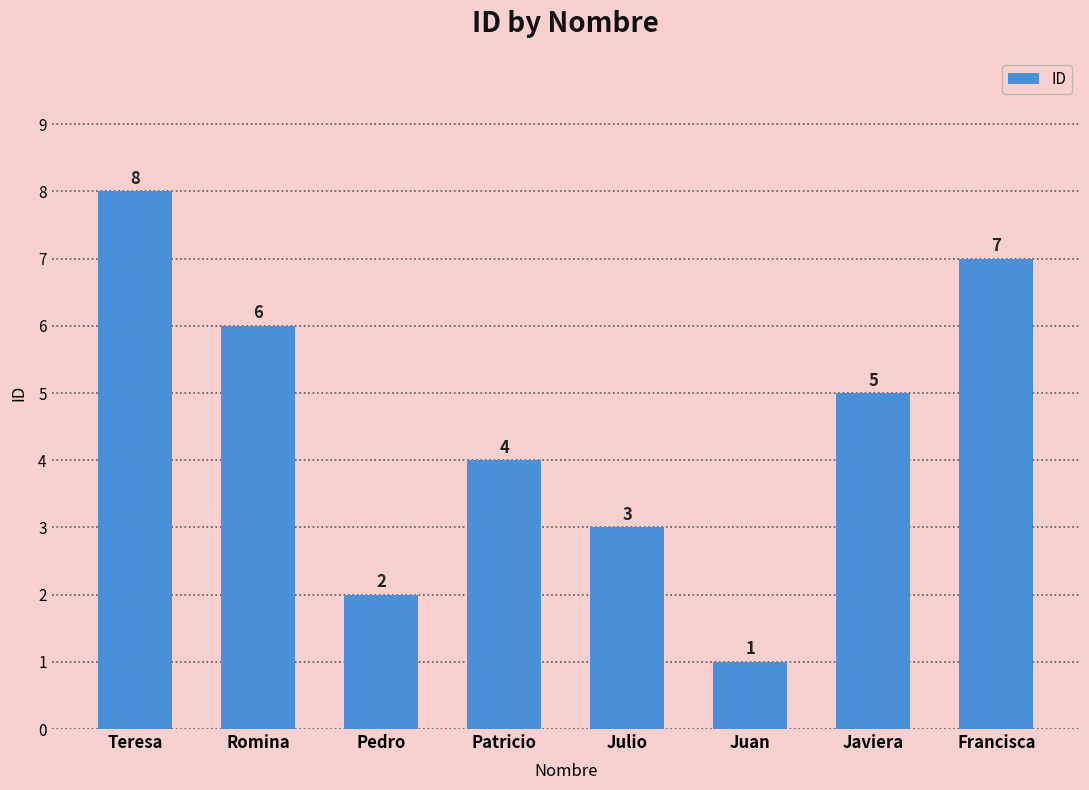

What is the maximum value shown in the chart?

8